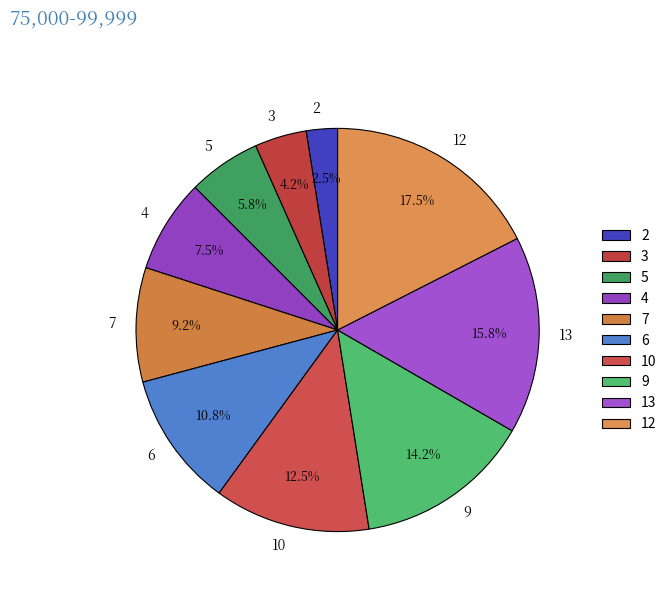

What is the smallest slice in the pie chart?

2